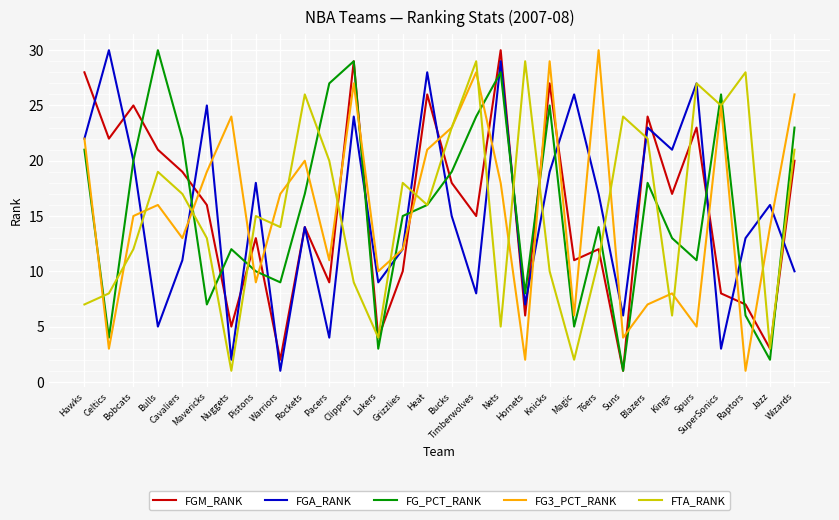

Reading left to right, transcribe all the data shown in this chart.

FGM_RANK: 28	22	25	21	19	16	5	13	2	14	9	29	4	10	26	18	15	30	6	27	11	12	1	24	17	23	8	7	3	20
FGA_RANK: 22	30	20	5	11	25	2	18	1	14	4	24	9	12	28	15	8	29	7	19	26	17	6	23	21	27	3	13	16	10
FG_PCT_RANK: 21	4	20	30	22	7	12	10	9	17	27	29	3	15	16	19	24	28	8	25	5	14	1	18	13	11	26	6	2	23
FG3_PCT_RANK: 22	3	15	16	13	19	24	9	17	20	11	27	10	12	21	23	28	18	2	29	6	30	4	7	8	5	25	1	14	26
FTA_RANK: 7	8	12	19	17	13	1	15	14	26	20	9	4	18	16	23	29	5	29	10	2	11	24	22	6	27	25	28	3	21